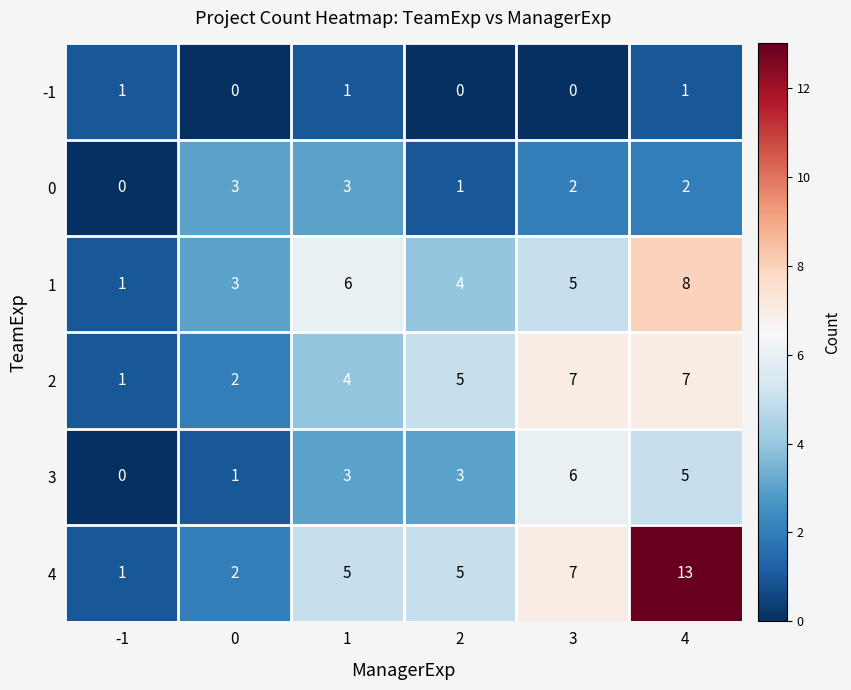

Rank the series by their maximum value, from highest to lowest.

4, 1, 2, 3, 0, -1